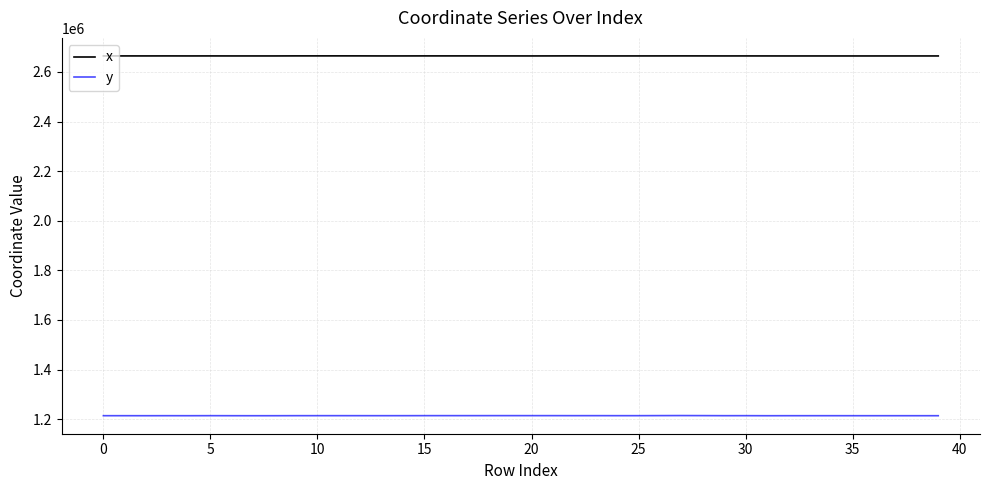

True or false: y and x intersect in this chart.

False